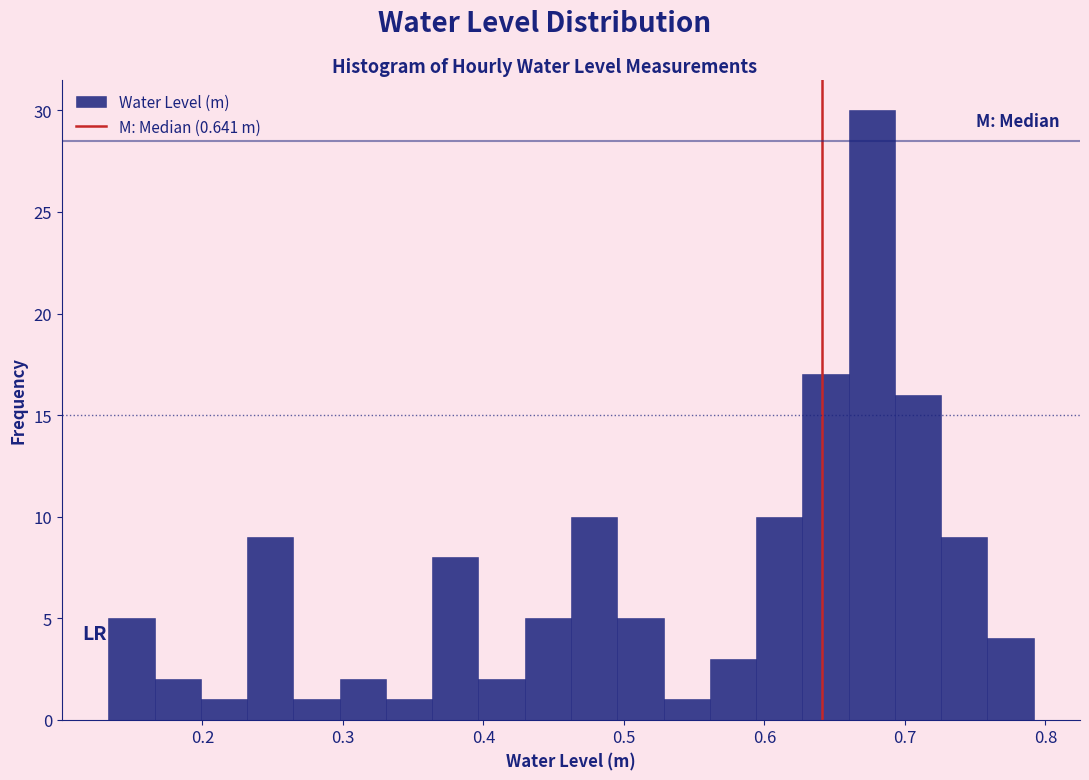

Read against the x-axis, roughly where is the centre of the tallest bar?

0.68